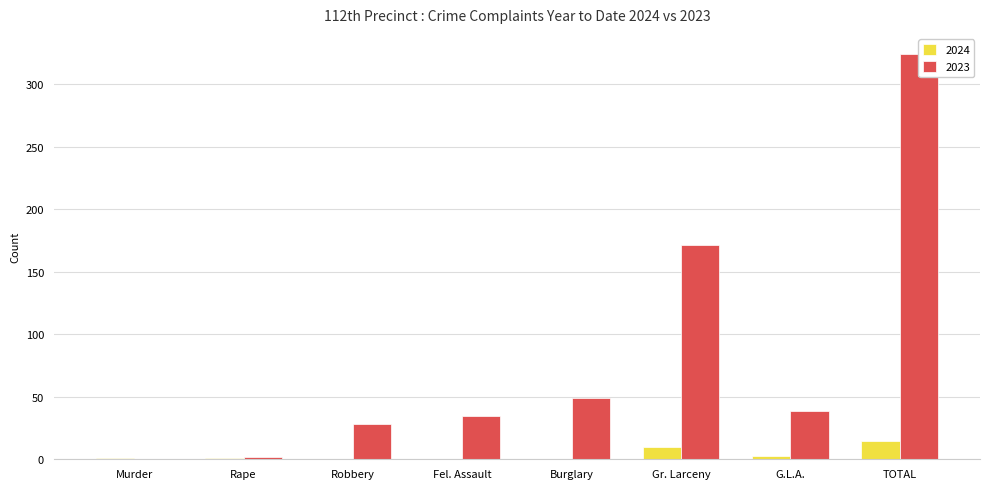

Reading left to right, list all the values displayed in this chart.

2024: 1	1	0	0	0	10	3	15
2023: 0	2	28	35	49	171	39	324